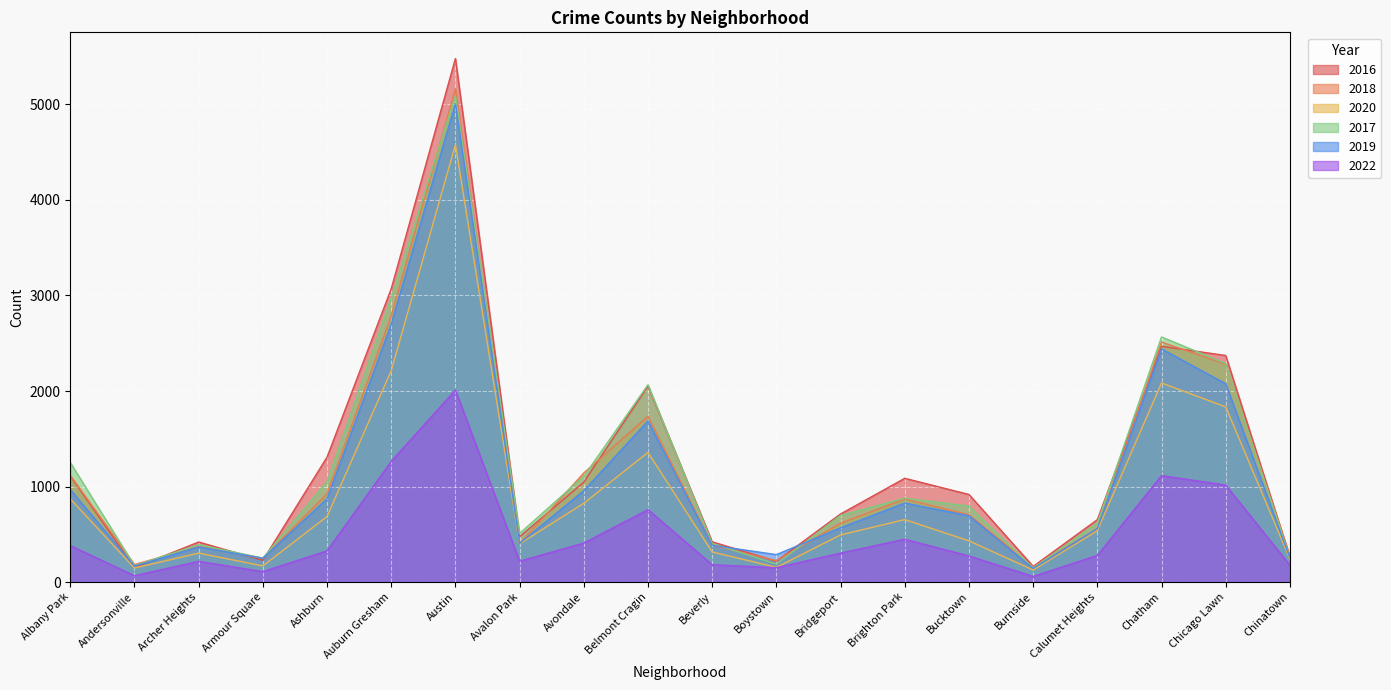

What is the greatest value displayed?

5481